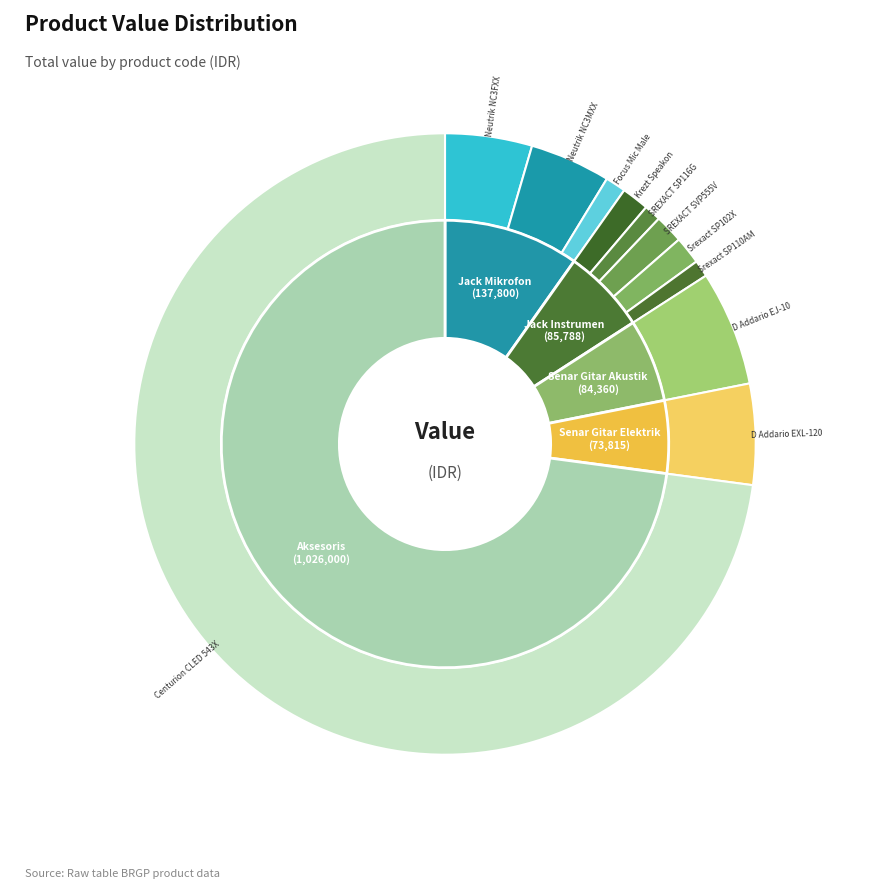

How many slices are in this pie chart?

11